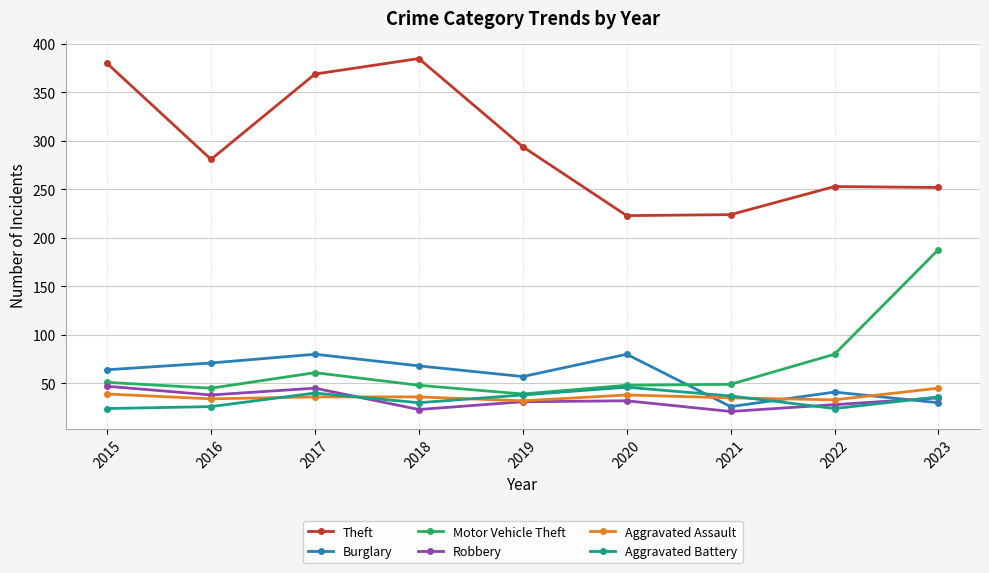

How many data points does each series have?

9